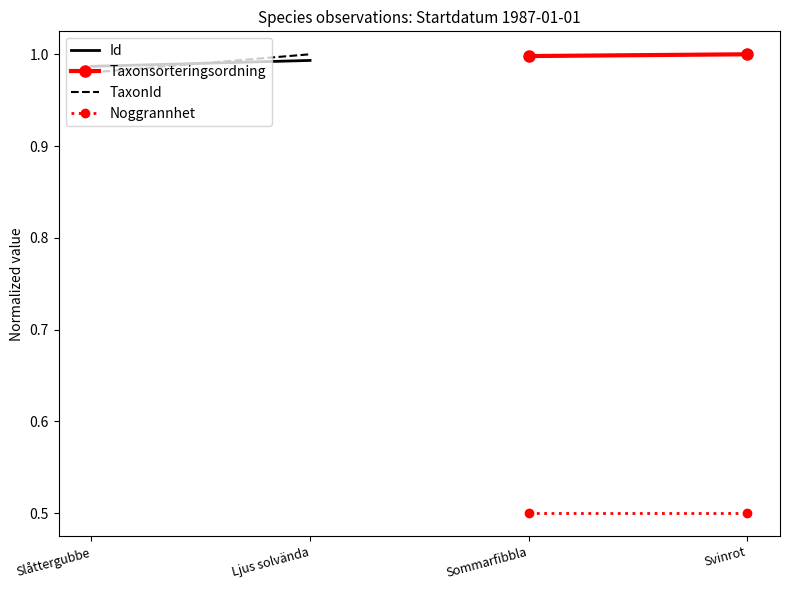

Which series has the largest range (max minus min)?

TaxonId